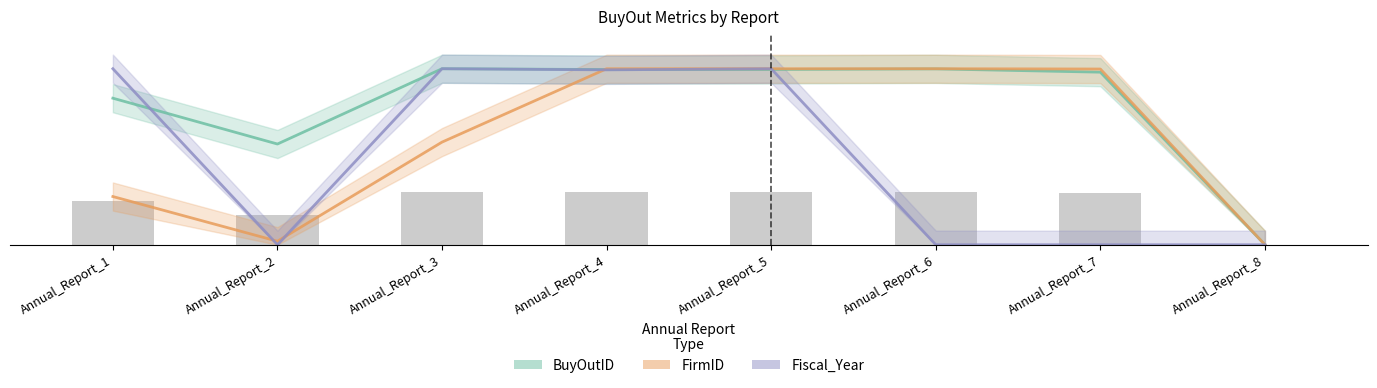

What is the spread (max minus min) of values at Annual_Report_6?

100.0